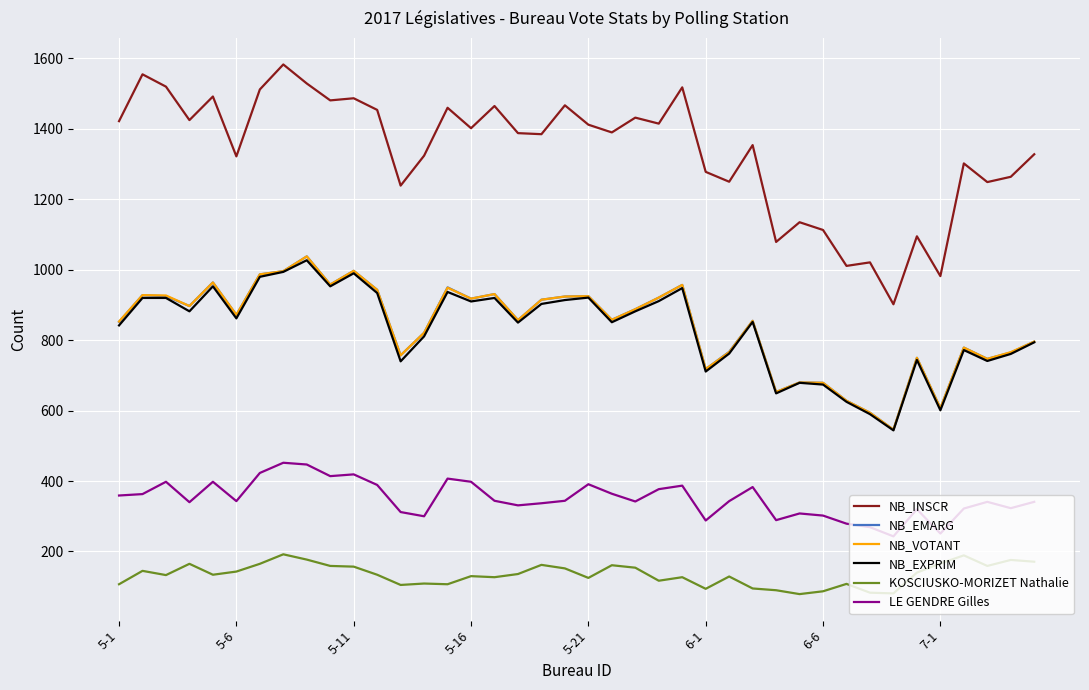

What is the sum of all NB_EXPRIM values?

33254